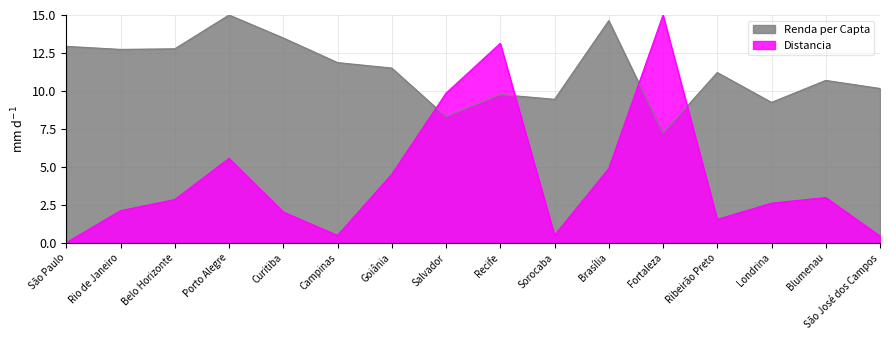

What is the difference between the maximum and minimum values in the Distancia series?

15.0